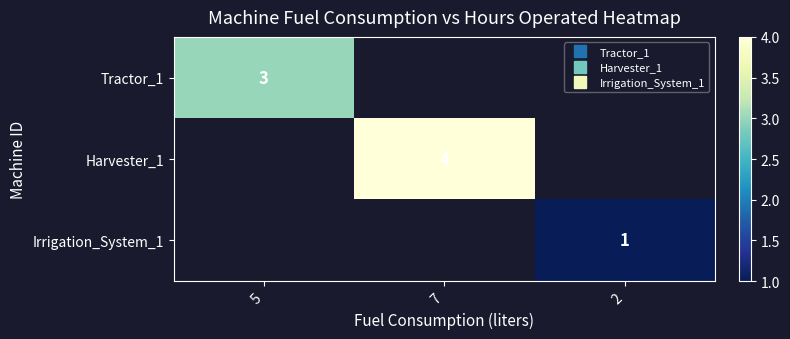

List the labels in order of Irrigation_System_1 value, largest first.

5, 7, 2